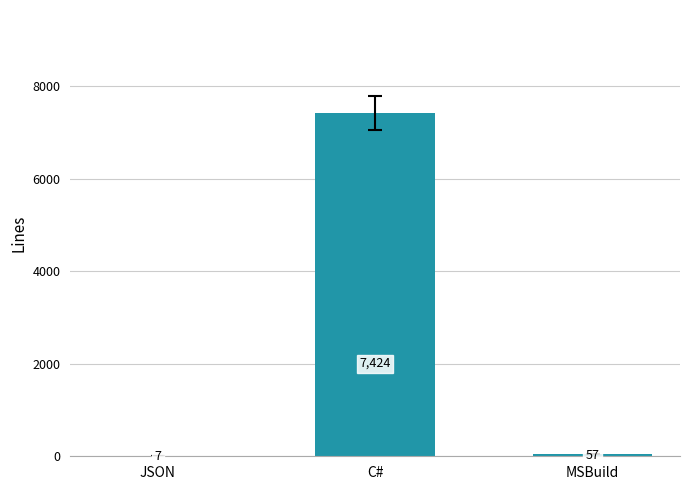

Is it true that the value at C# is 7424?

True